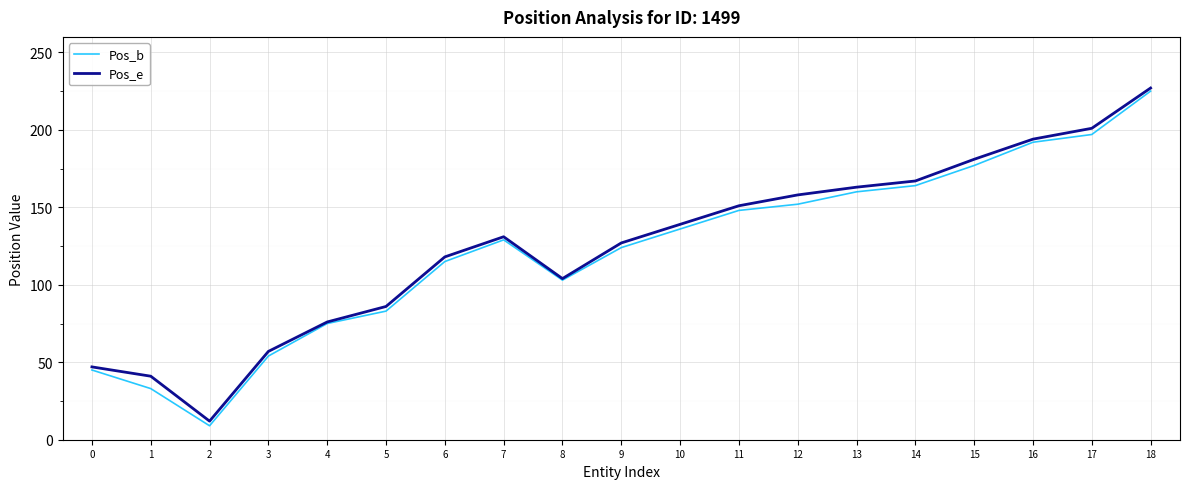

At which category does Pos_e reach its first local peak?

7